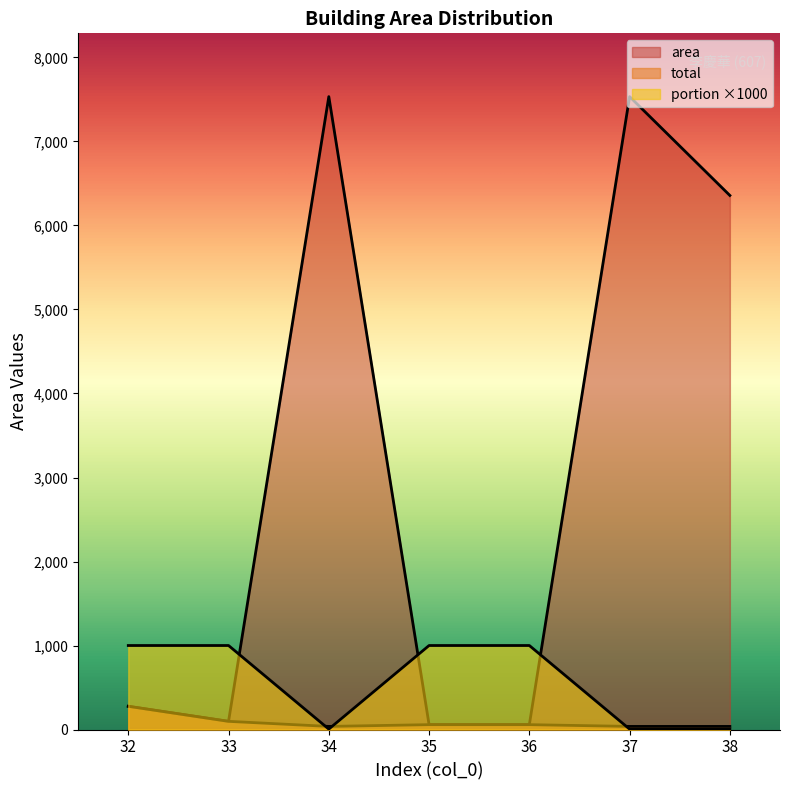

The value of total at 36 is 57.8. True or false?

True